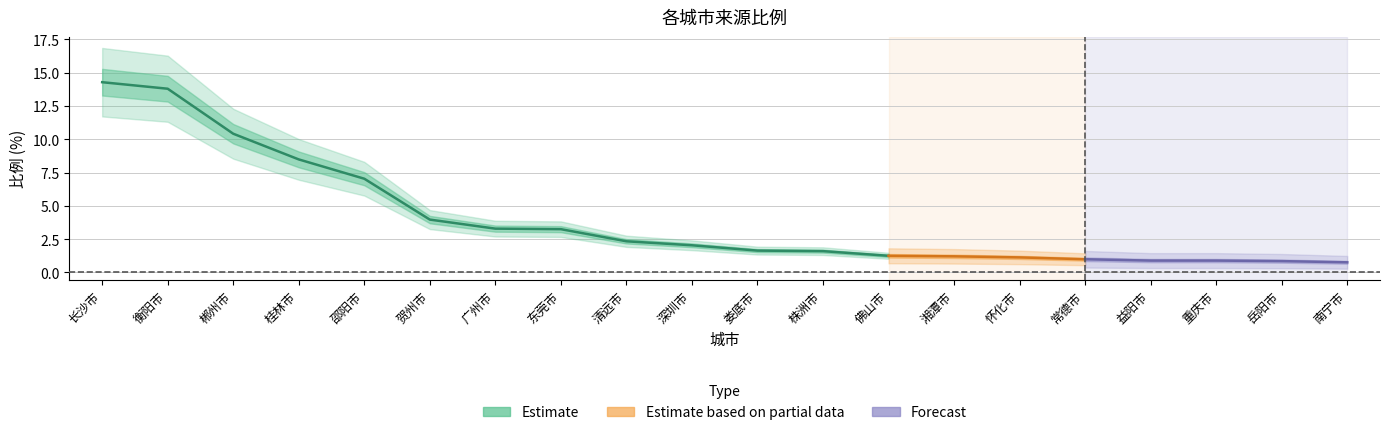

What is the label of the 7th point from the right?

湘潭市